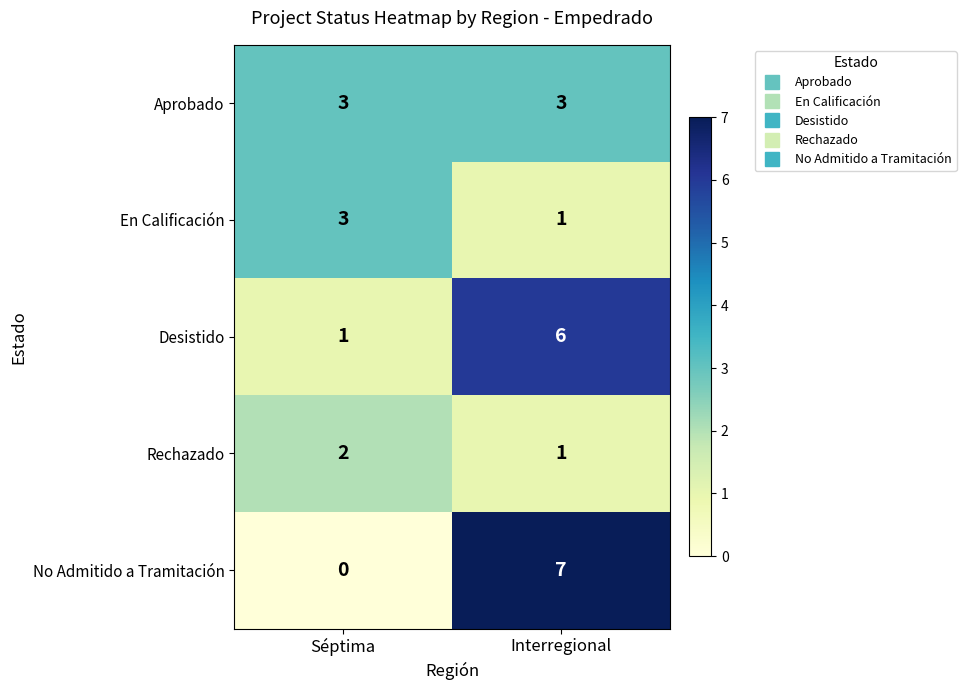

At which label is Desistido closest to 3?

Séptima